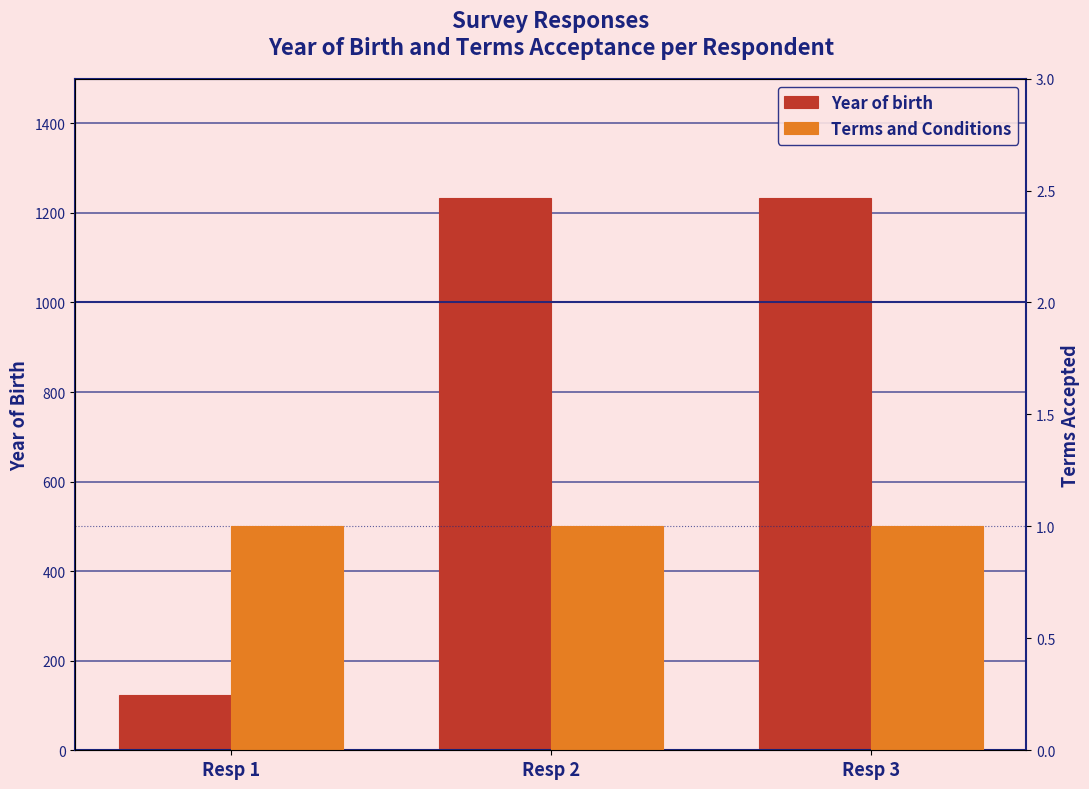

What is the average value of the Year of birth series?

864